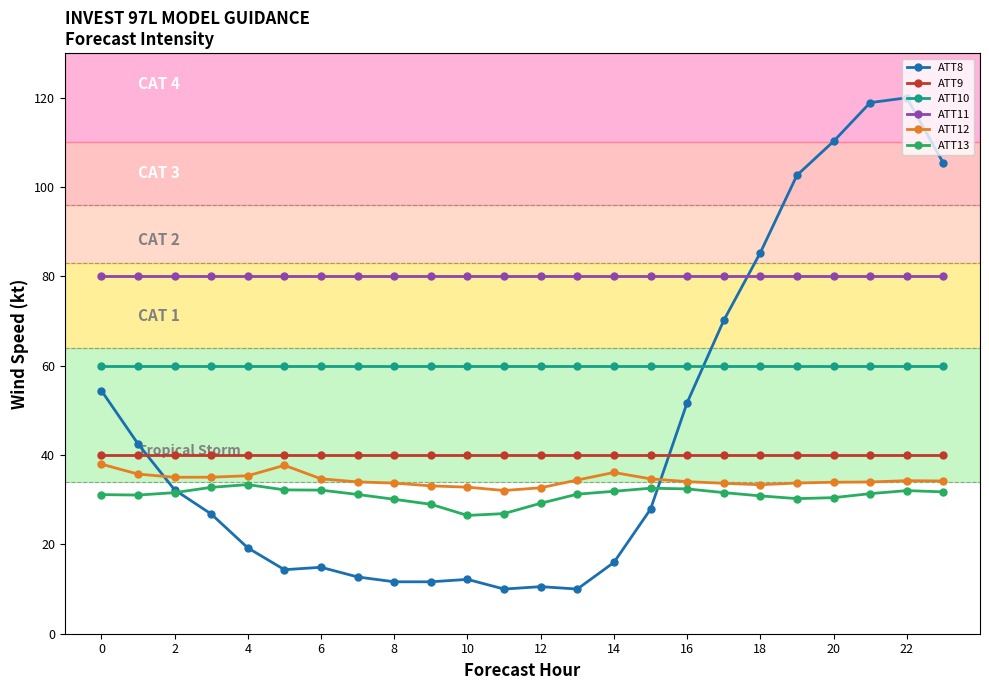

What is the value of the ATT12 point at the 17th from the left?

34.1